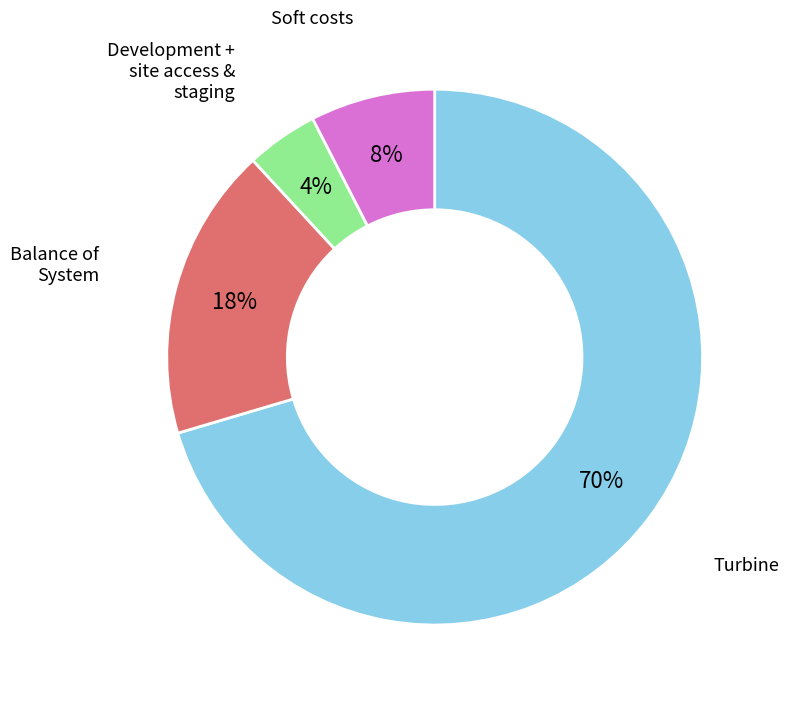

Count the number of slices in the pie.

4